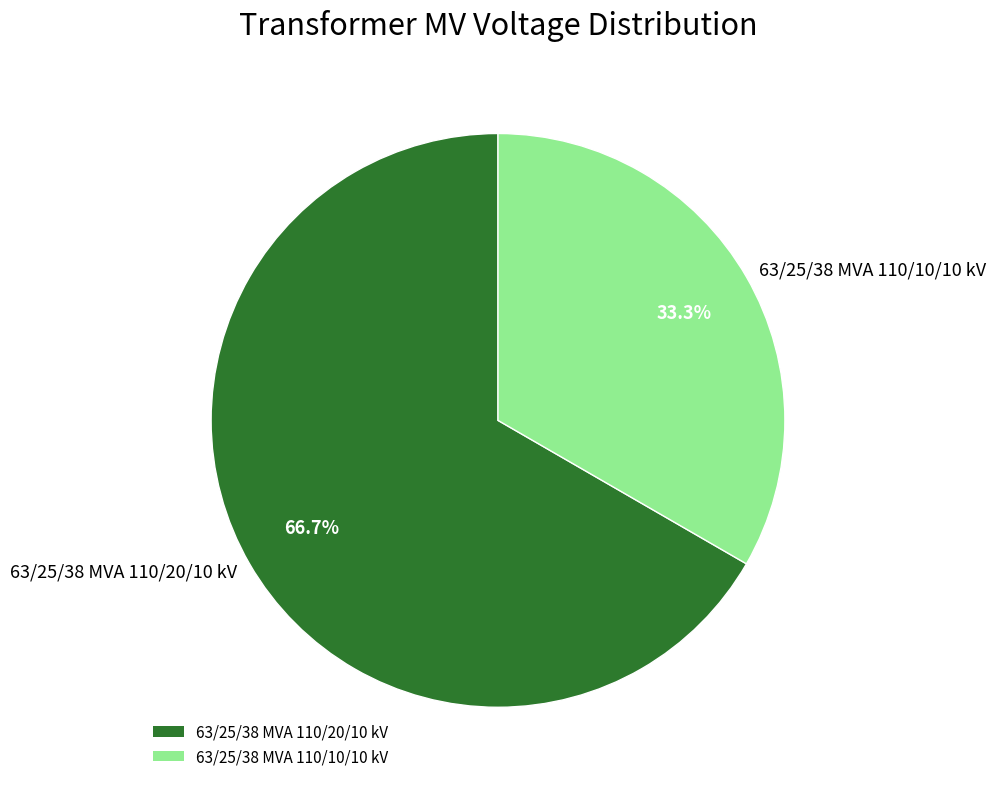

To the nearest percent, what is the combined percentage of 63/25/38 MVA 110/20/10 kV and 63/25/38 MVA 110/10/10 kV?

100%